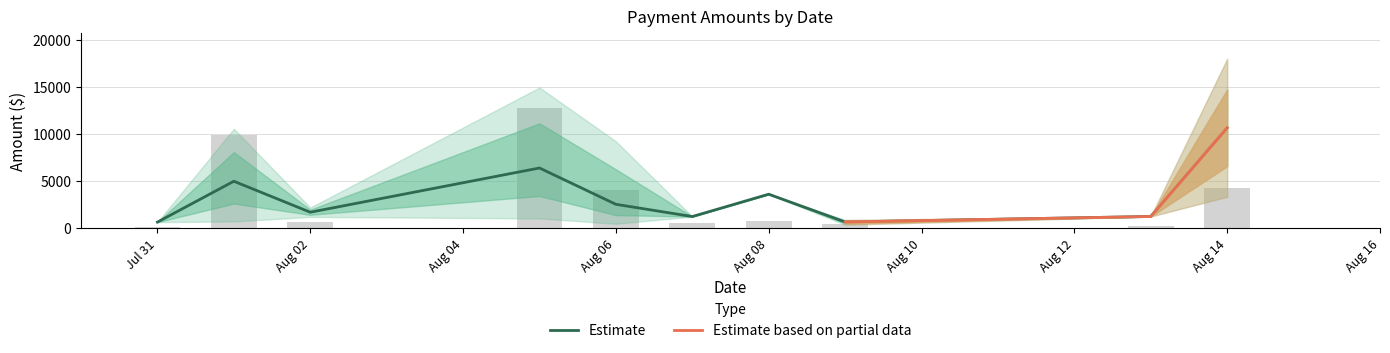

What is the difference between the maximum and second lowest values?

18611.6